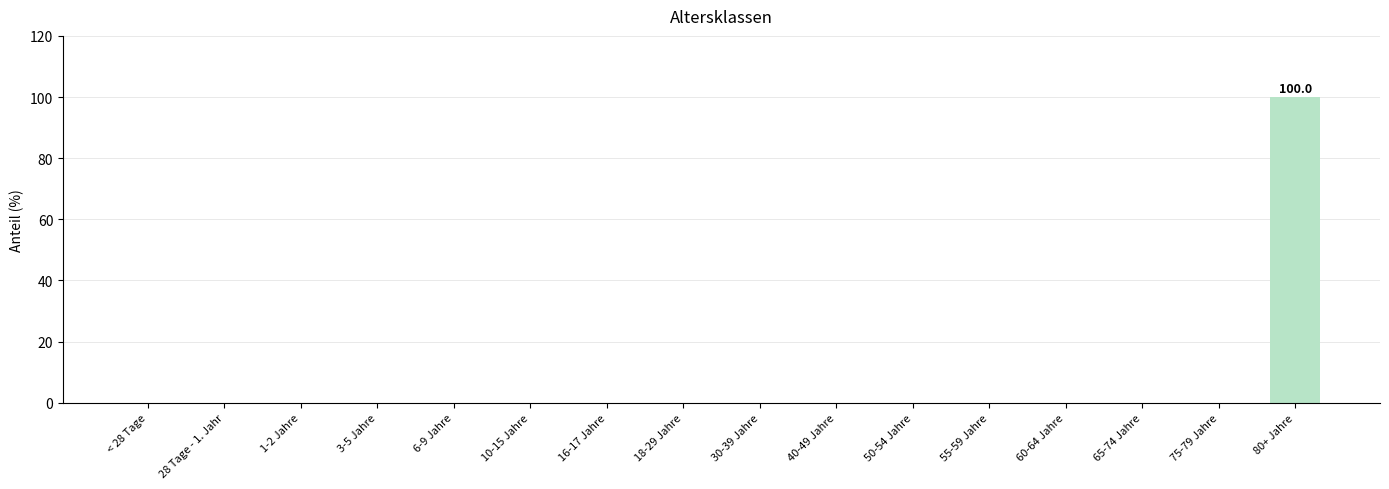

What is the maximum value shown in the chart?

100